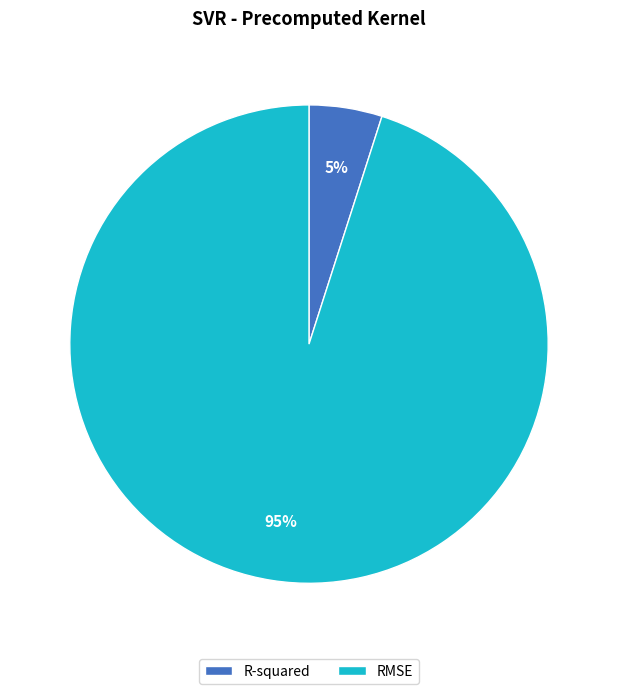

What percentage is the RMSE slice, to the nearest percent?

95%